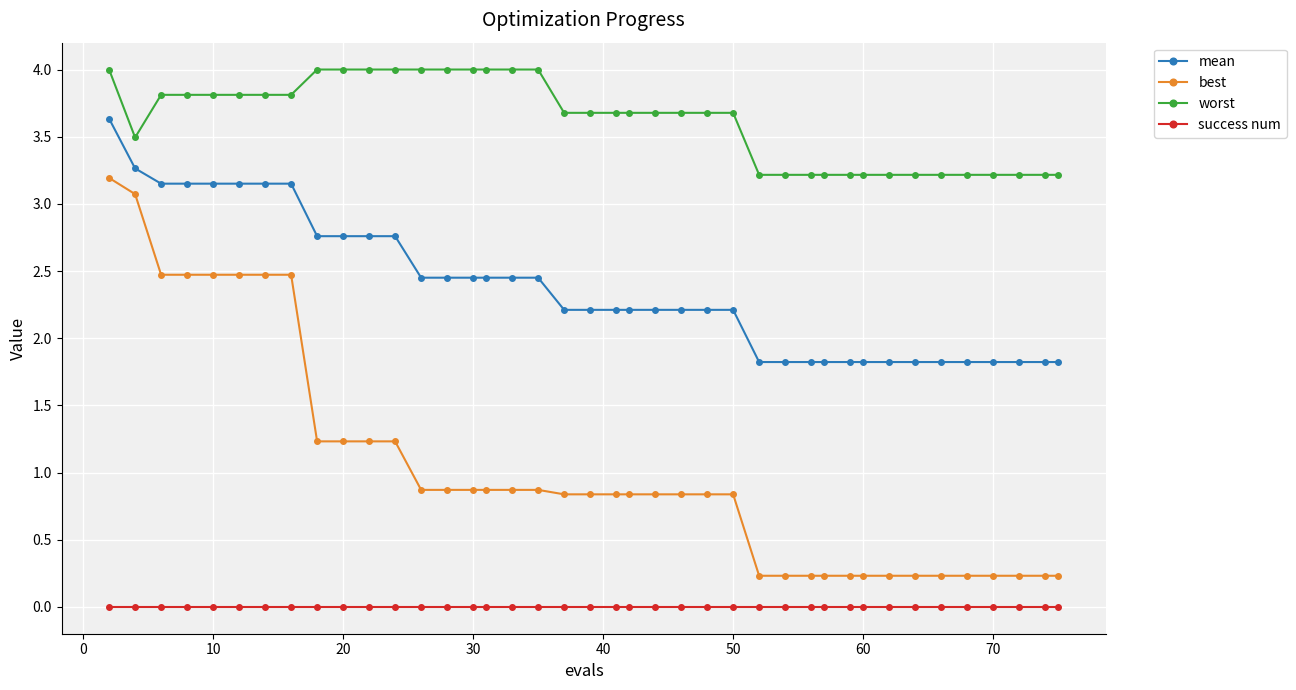

At how many categories does at least one series exceed 3?

40